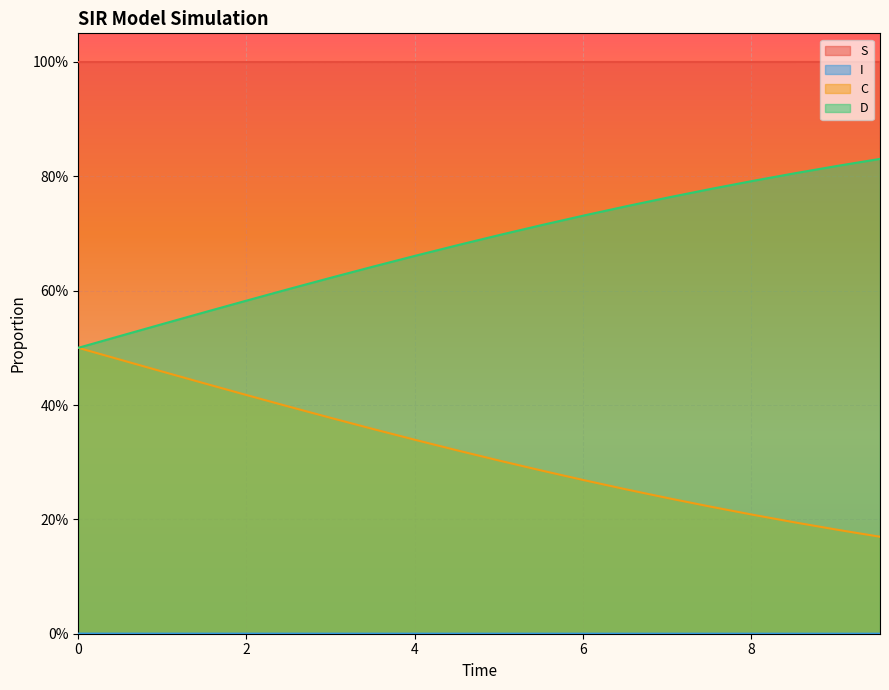

At how many categories does at least one series exceed 0?

20